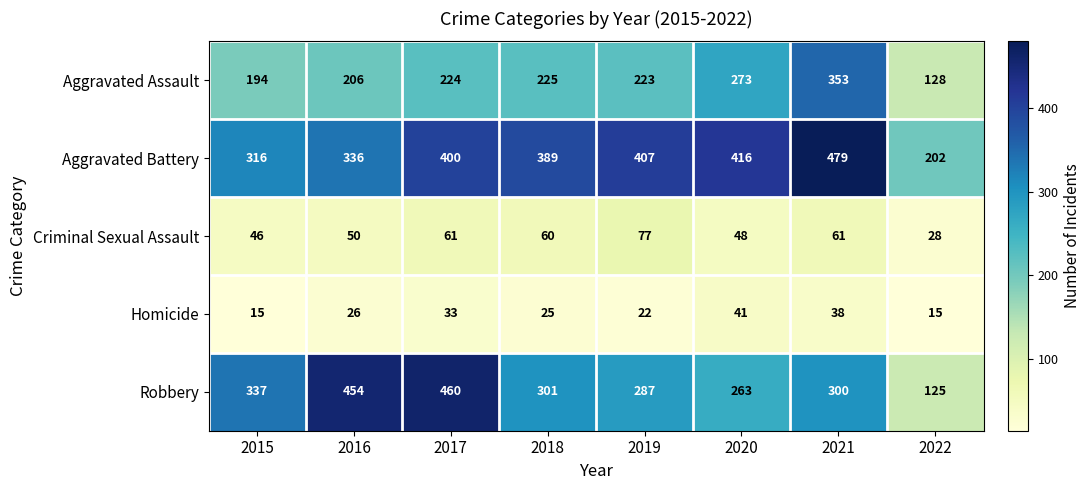

Where does the Criminal Sexual Assault series first go above 60?

2017